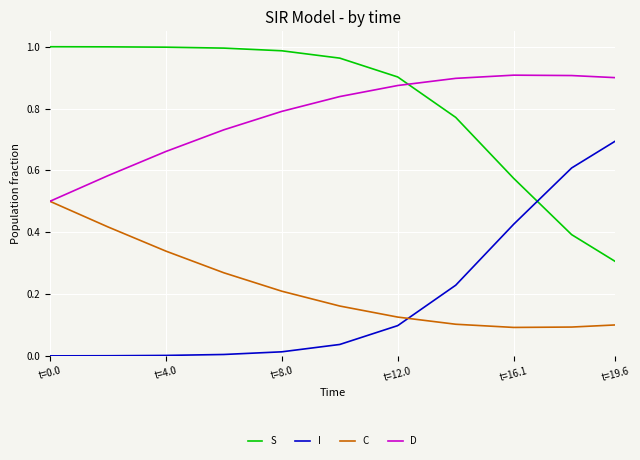

How many lines are shown in the chart?

4